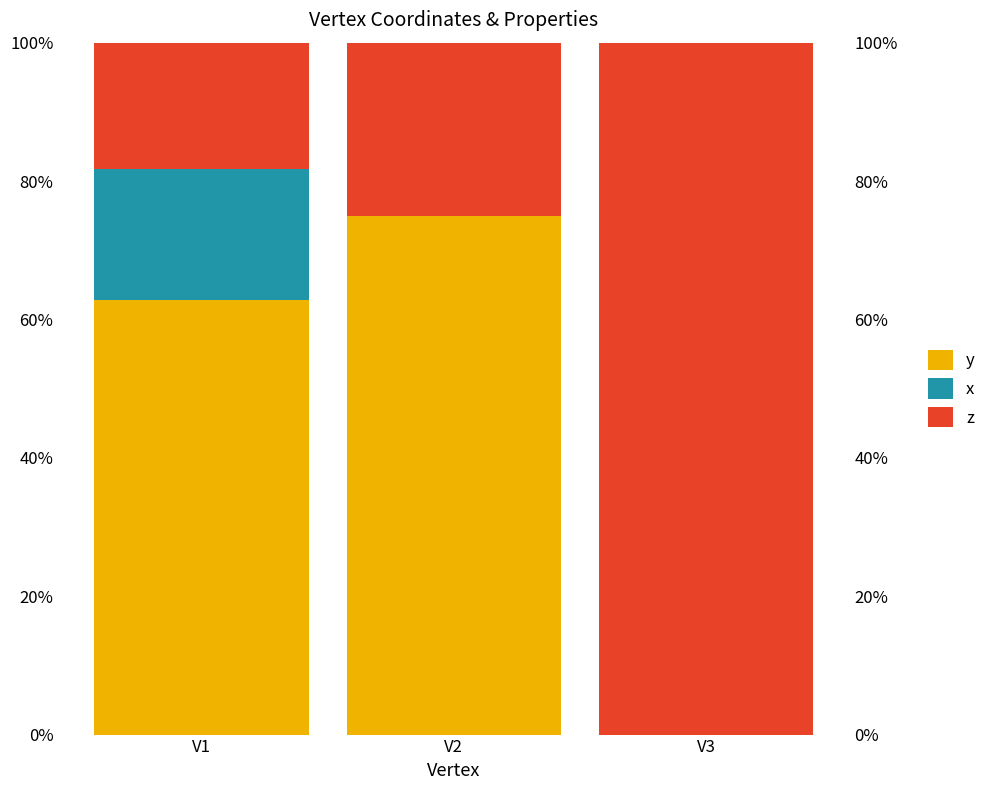

At V2, list the series in order from smallest to largest.

x, z, y